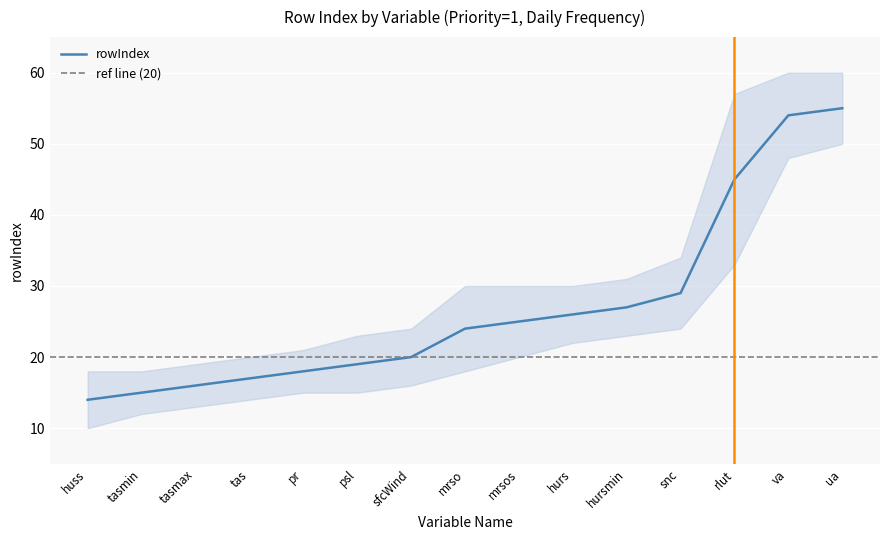

What is the greatest value displayed?

55